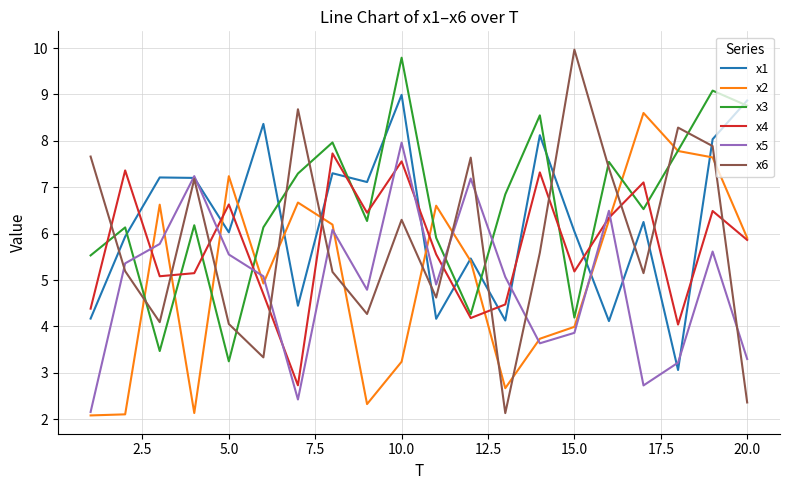

Which series has the widest spread of values?

x6